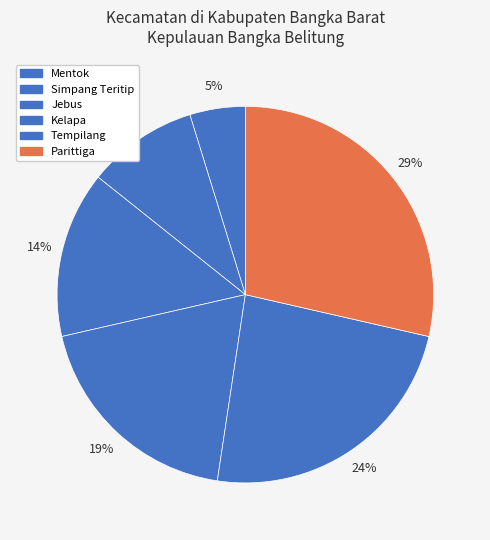

Count the number of slices in the pie.

6